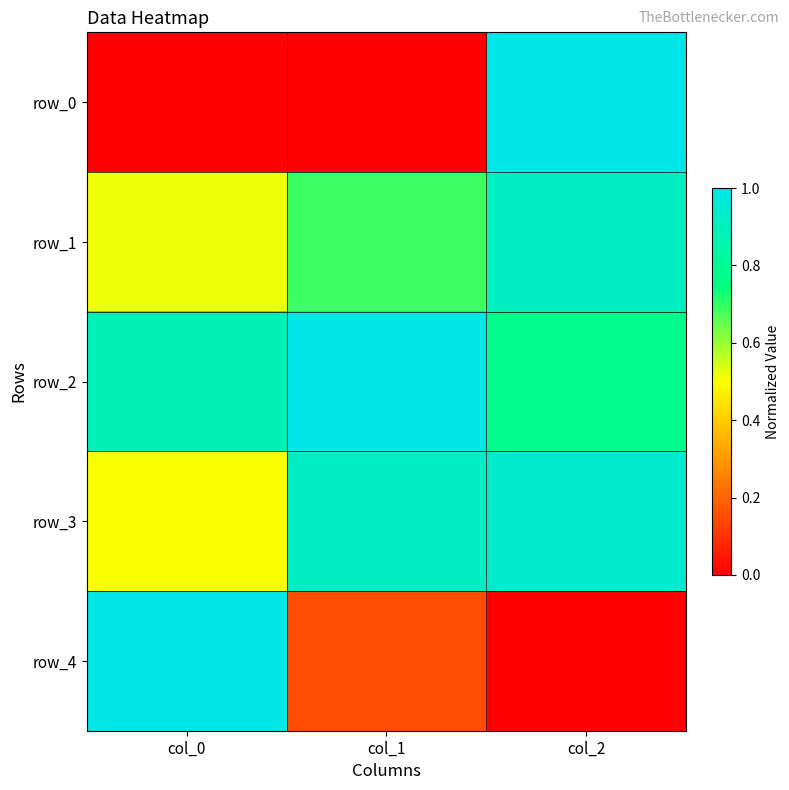

True or false: row_0 has a value of 0.0 at col_0.

True